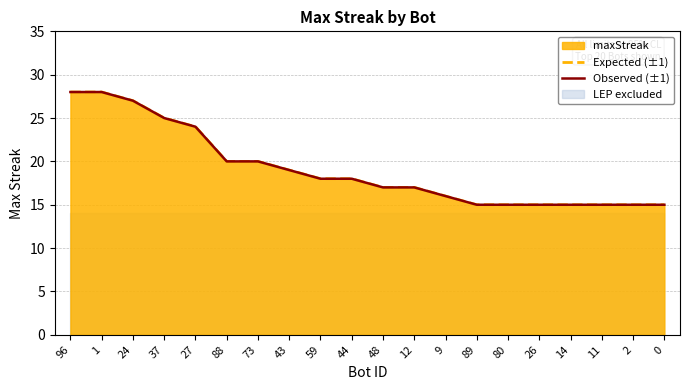

True or false: Expected (±1) has more than 2 interior local peaks.

False